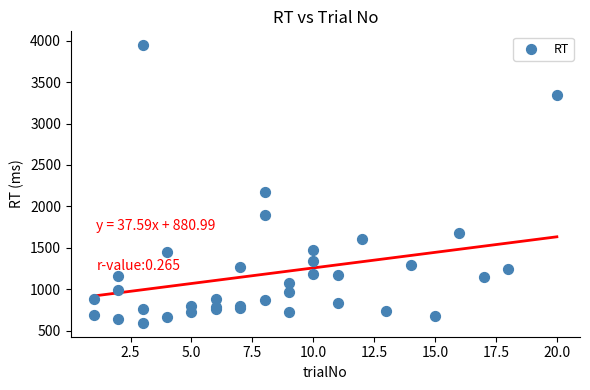

What Y value in the scatter plot is closest to 2270?

2175